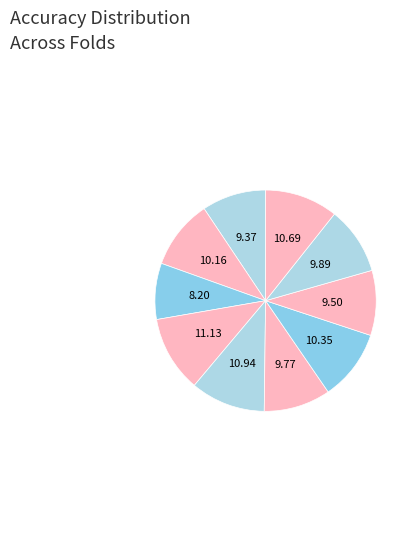

What is the smallest slice in the pie chart?

Fold 3